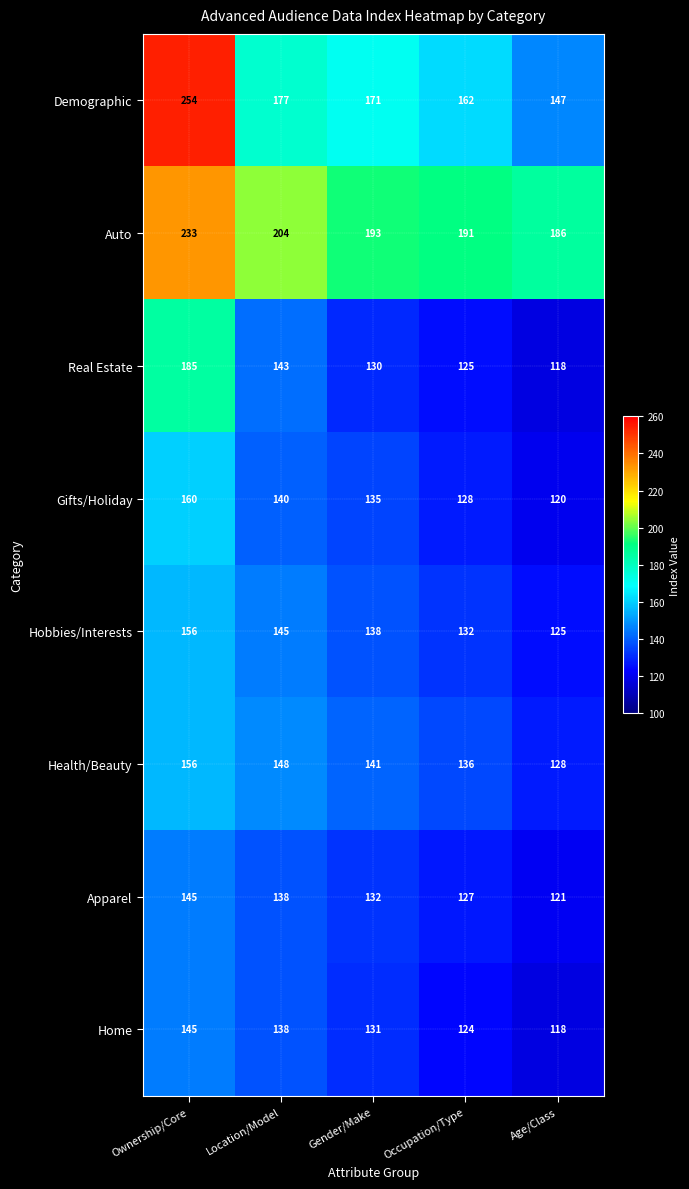

What is the total value across all series at Occupation/Type?

1125